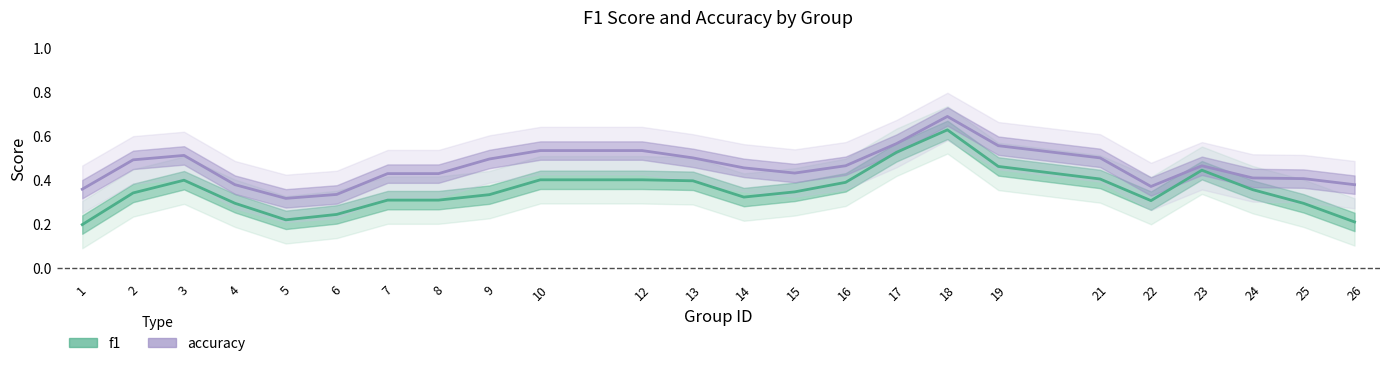

True or false: accuracy and f1 cross at least once.

False